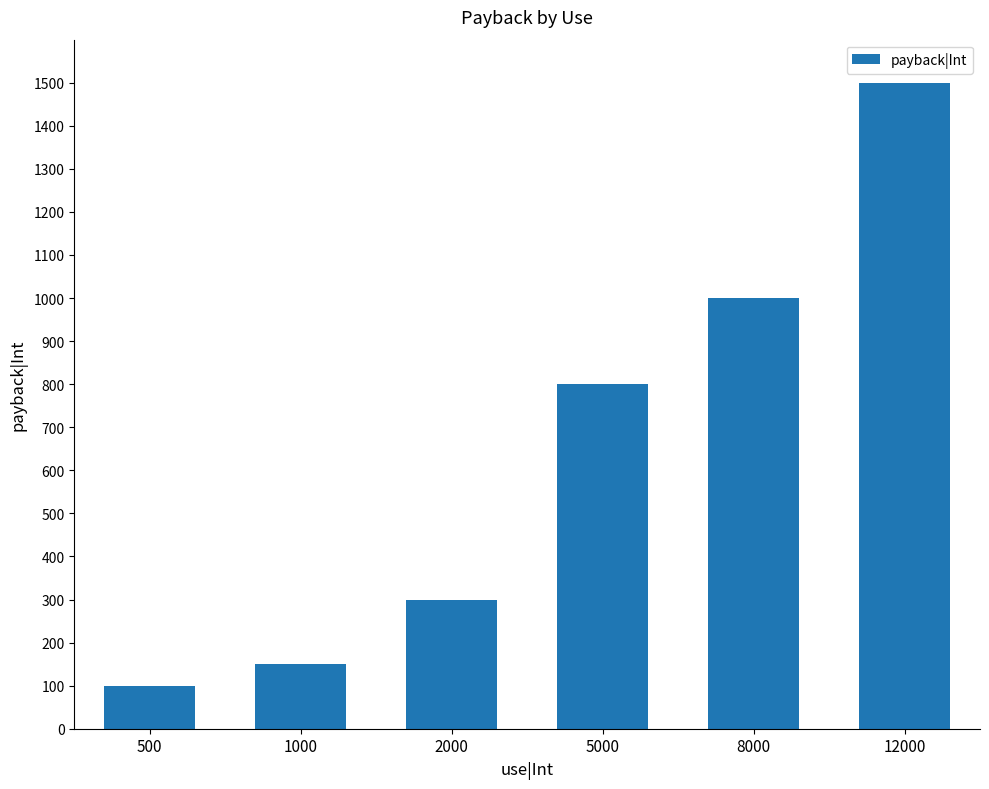

Which has a higher value, 8000 or 2000?

8000